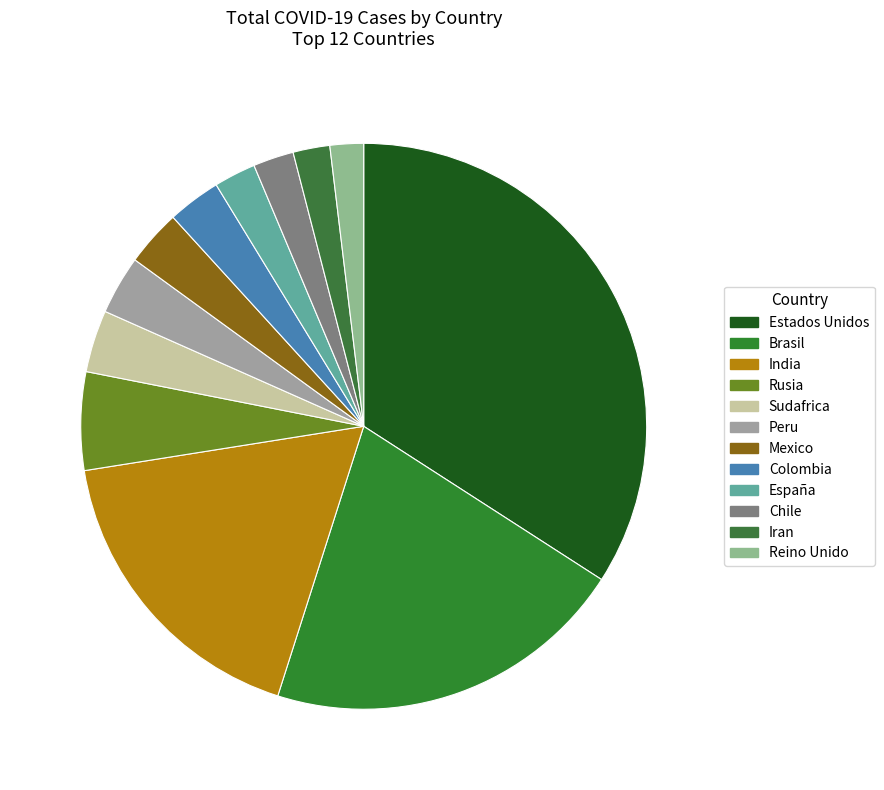

To the nearest percent, what is the difference between the largest and smallest slice percentages?

32%